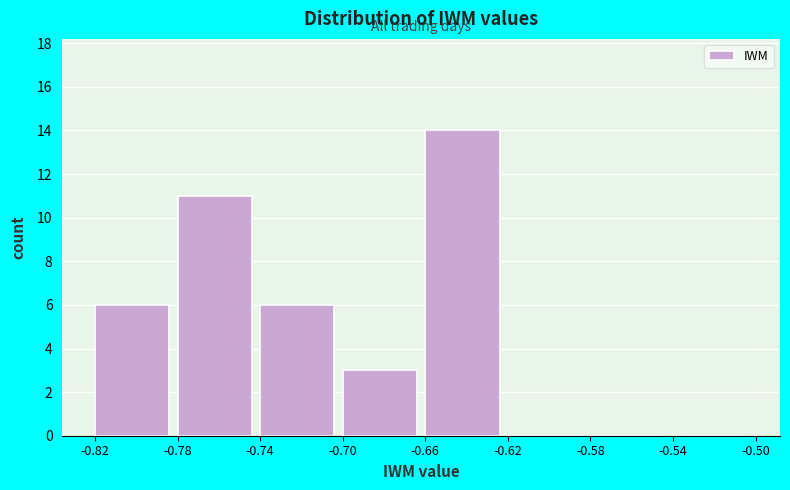

Reading left to right, transcribe this chart: for each bar, give the range it covers on the x-axis and its height. The values are not printed on the chart, so give them approximately, as read against the axis.

-0.82 to -0.78: 6
-0.78 to -0.74: 11
-0.74 to -0.70: 6
-0.70 to -0.66: 3
-0.66 to -0.62: 14
-0.62 to -0.58: 0
-0.58 to -0.54: 0
-0.54 to -0.50: 0